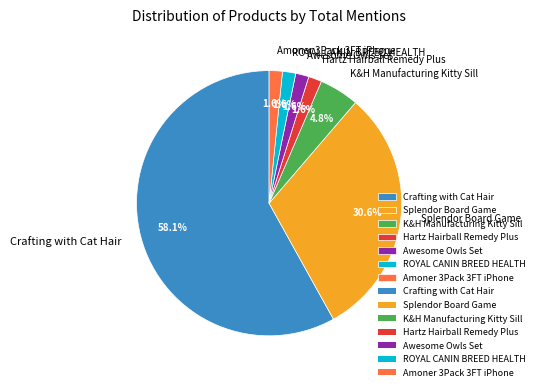

Between Awesome Owls Set and Splendor Board Game, which is larger?

Splendor Board Game